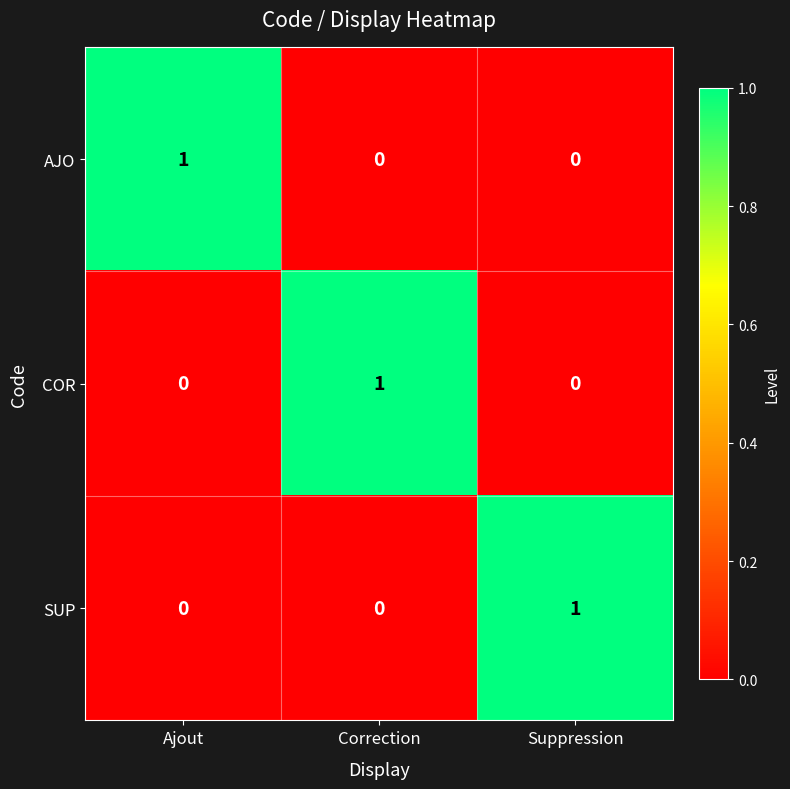

What is the difference between the highest and lowest values at Ajout?

1